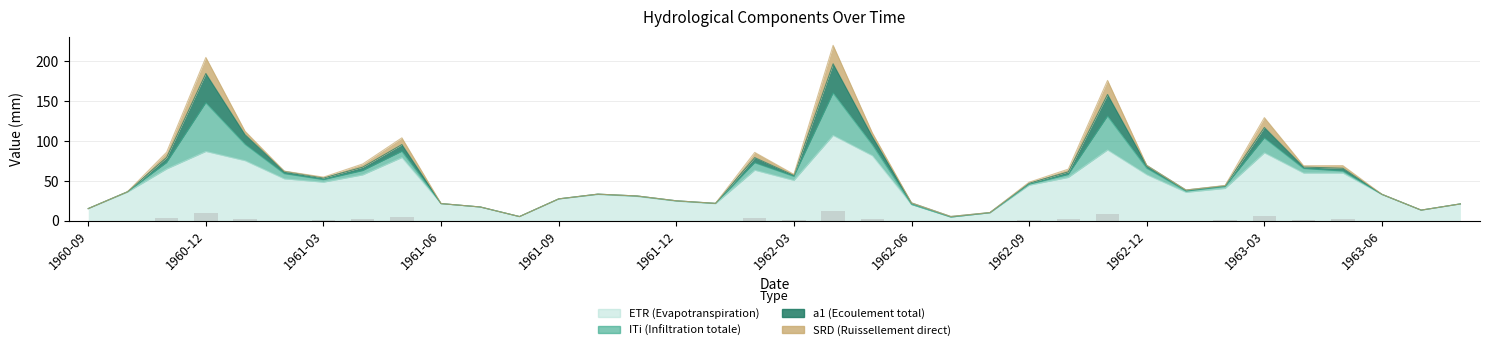

How many values in the ETR (Evapotranspiration) series are below 44?

18